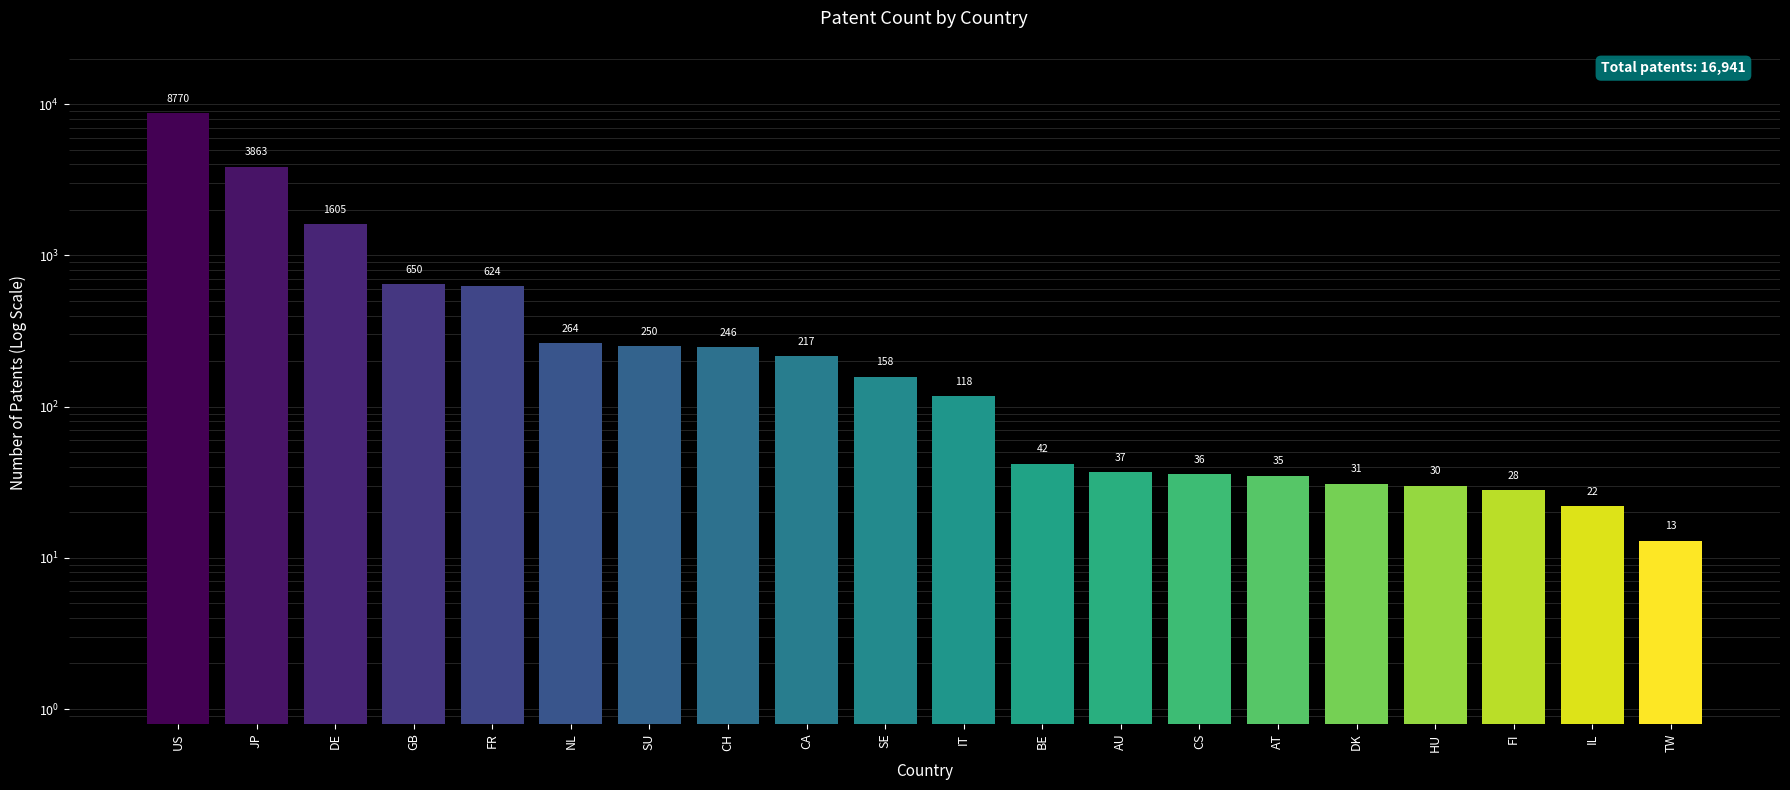

At which label is the value closest to 4391?

JP